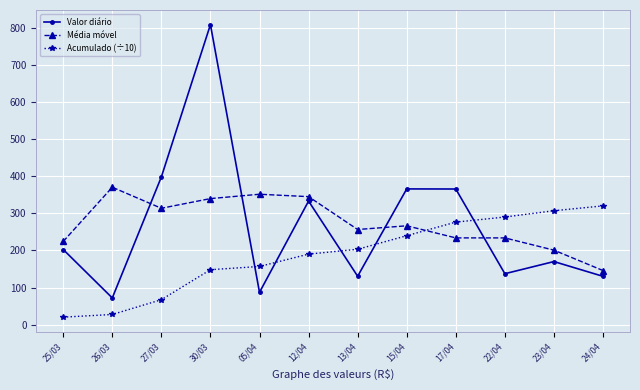

What is the greatest value displayed?

808.9